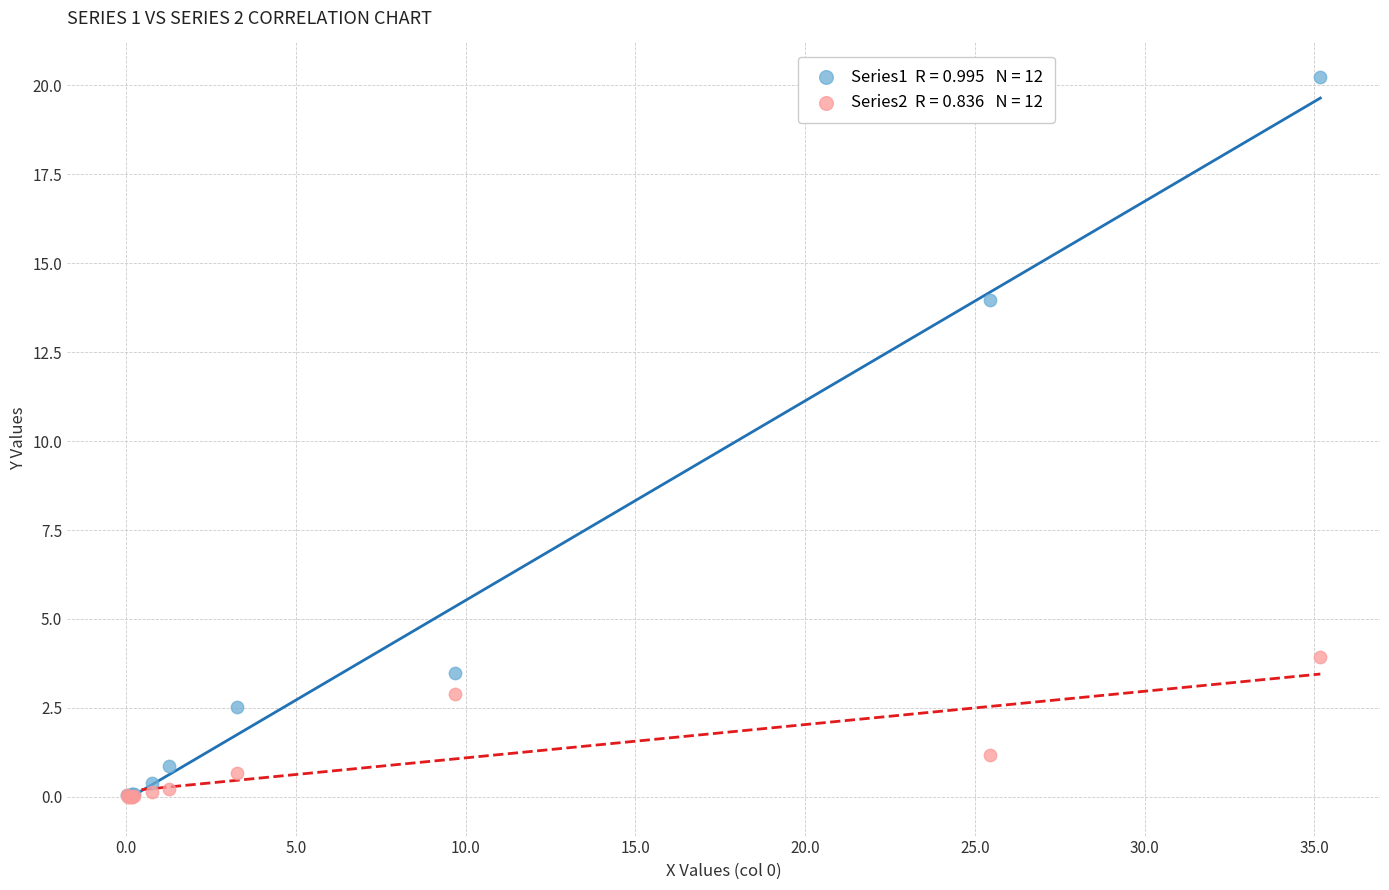

Across all series, what Y value is closest to 10?

14.0